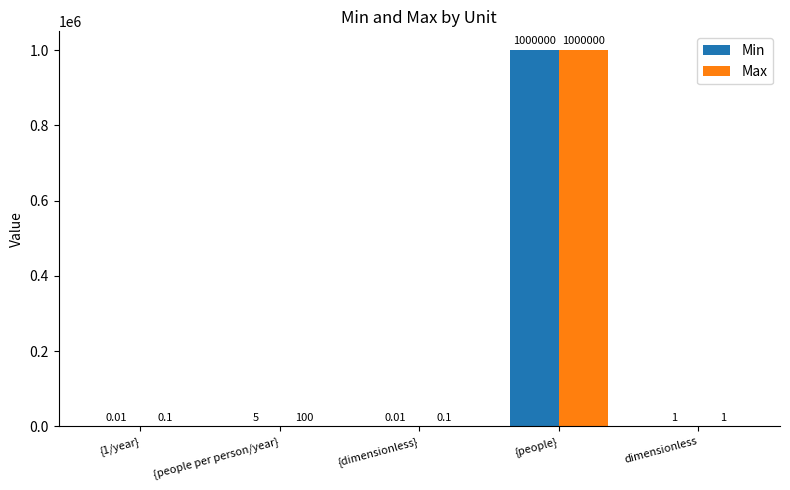

Which series has the largest total across all categories?

Max